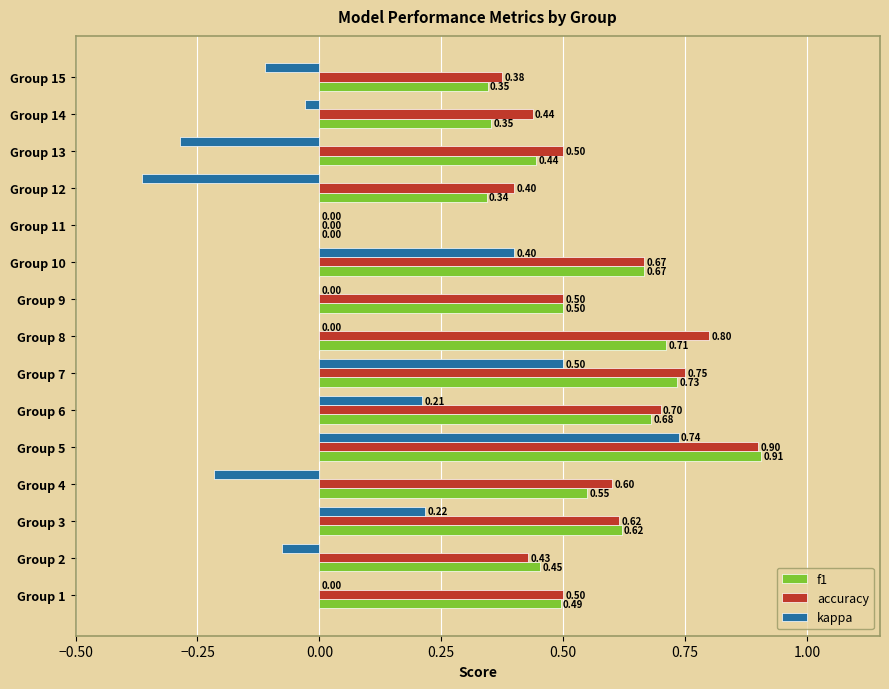

Which series changed the most between Group 6 and Group 8?

kappa